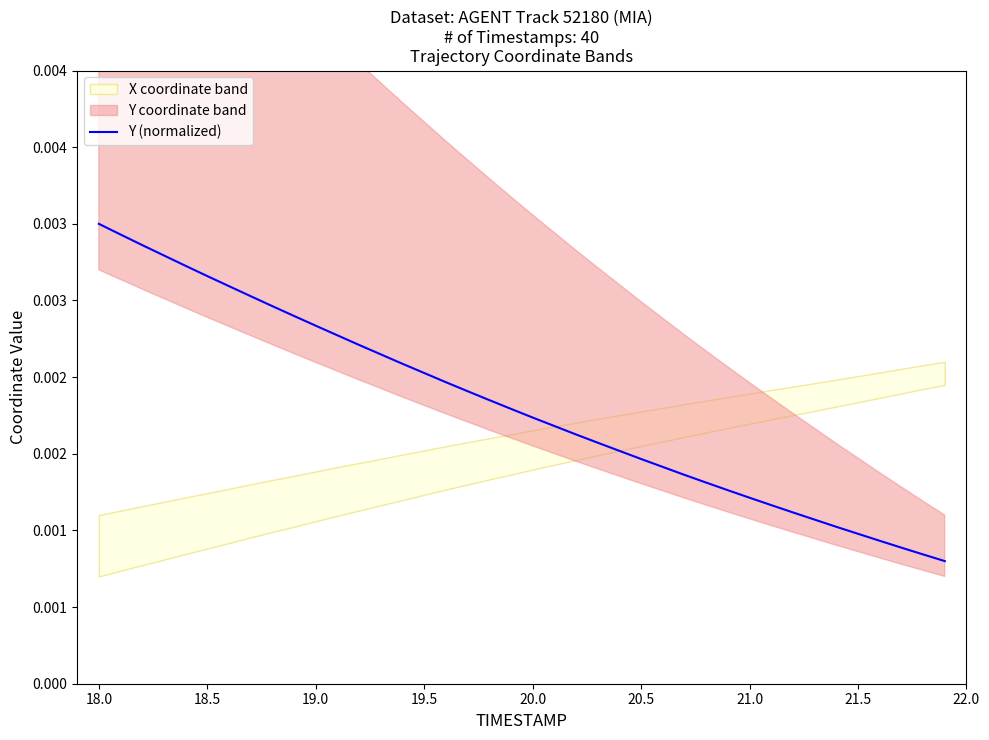

What is the sum of all values?

0.1